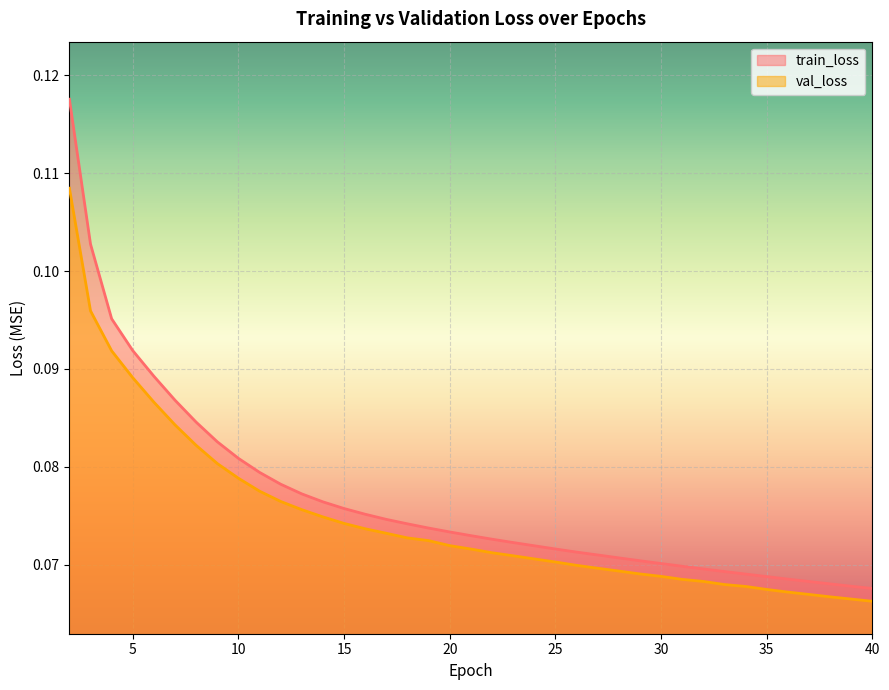

List the labels in order of train_loss value, largest first.

2, 3, 4, 5, 6, 7, 8, 9, 10, 11, 12, 13, 14, 15, 16, 17, 18, 19, 20, 21, 22, 23, 24, 25, 26, 27, 28, 29, 30, 31, 32, 33, 34, 35, 36, 37, 38, 39, 40